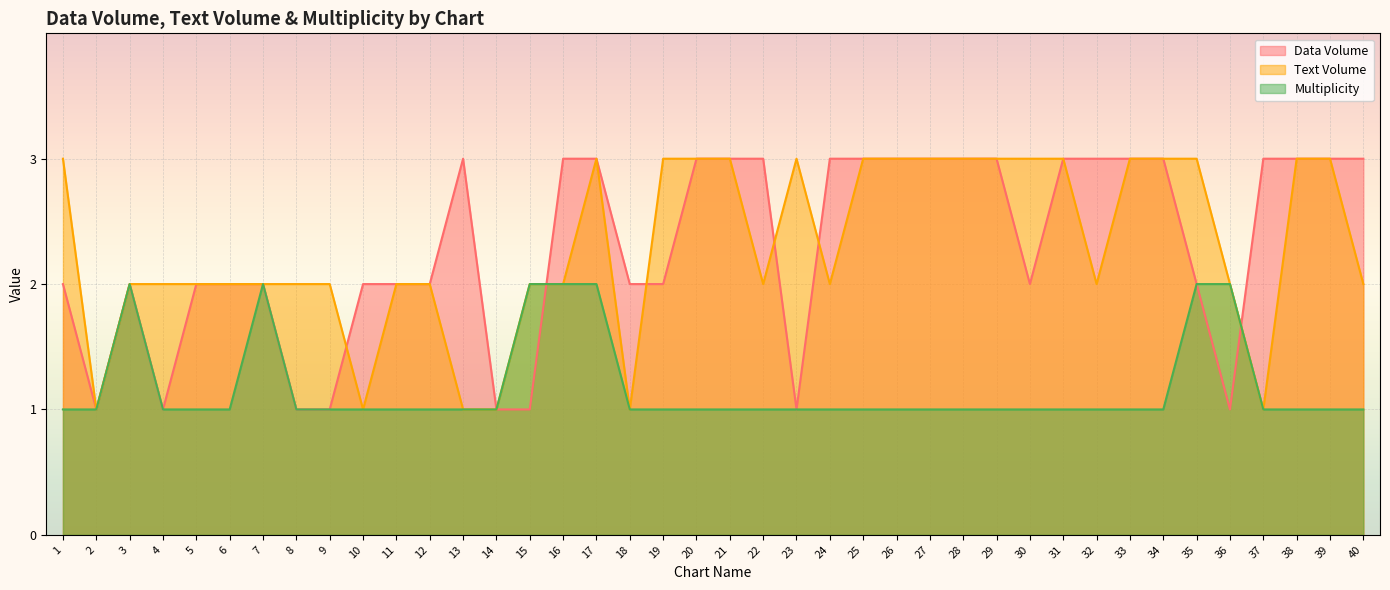

What is the value of the Data Volume point at the 23rd from the left?

1